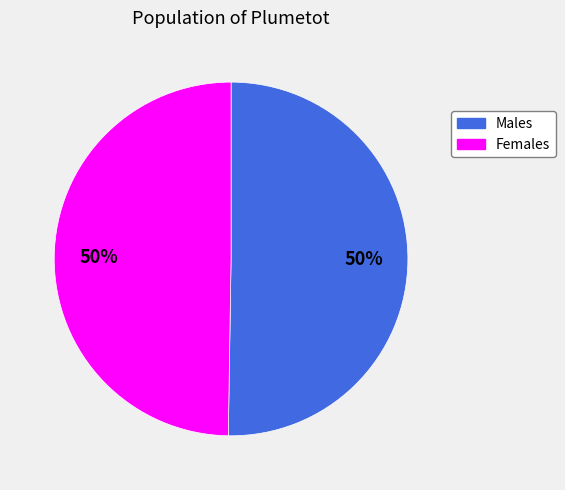

How many slices are in this pie chart?

2